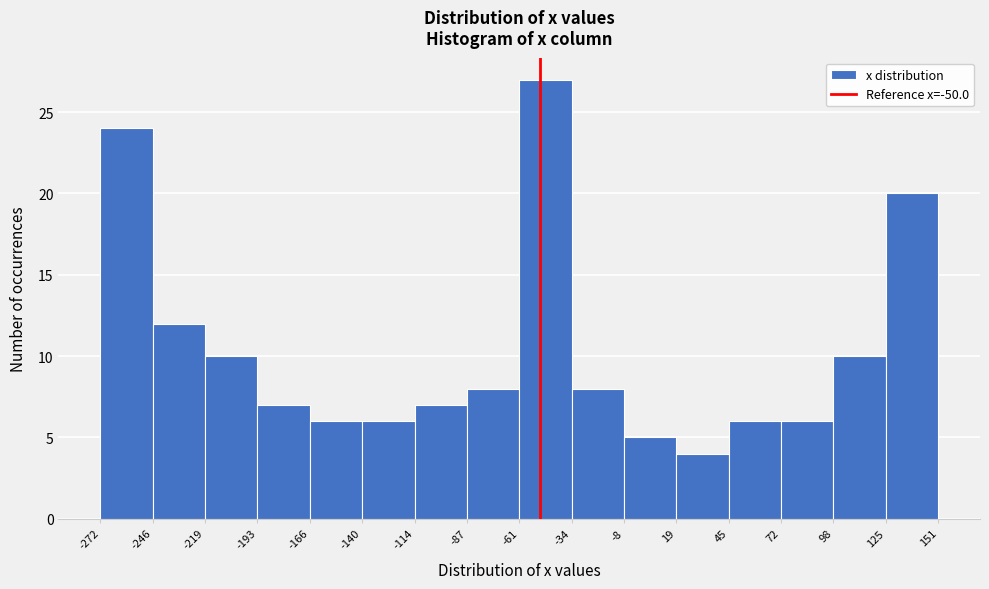

How tall is the bar that spans 45 to 72 on the x-axis? The values are not printed on the chart, so give them approximately, as read against the axis.

6